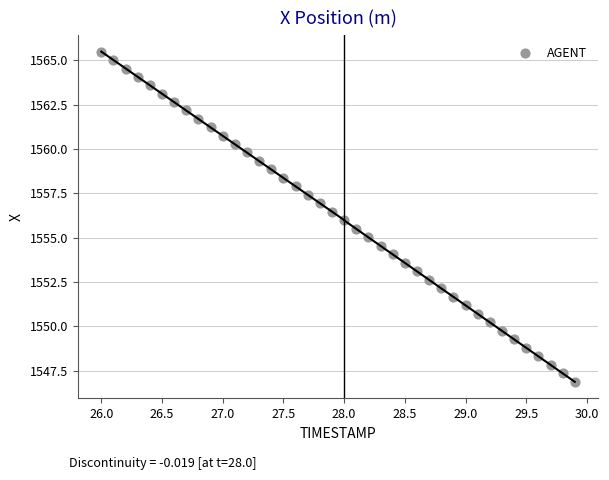

What is the range of Y values (max minus min)?

18.6